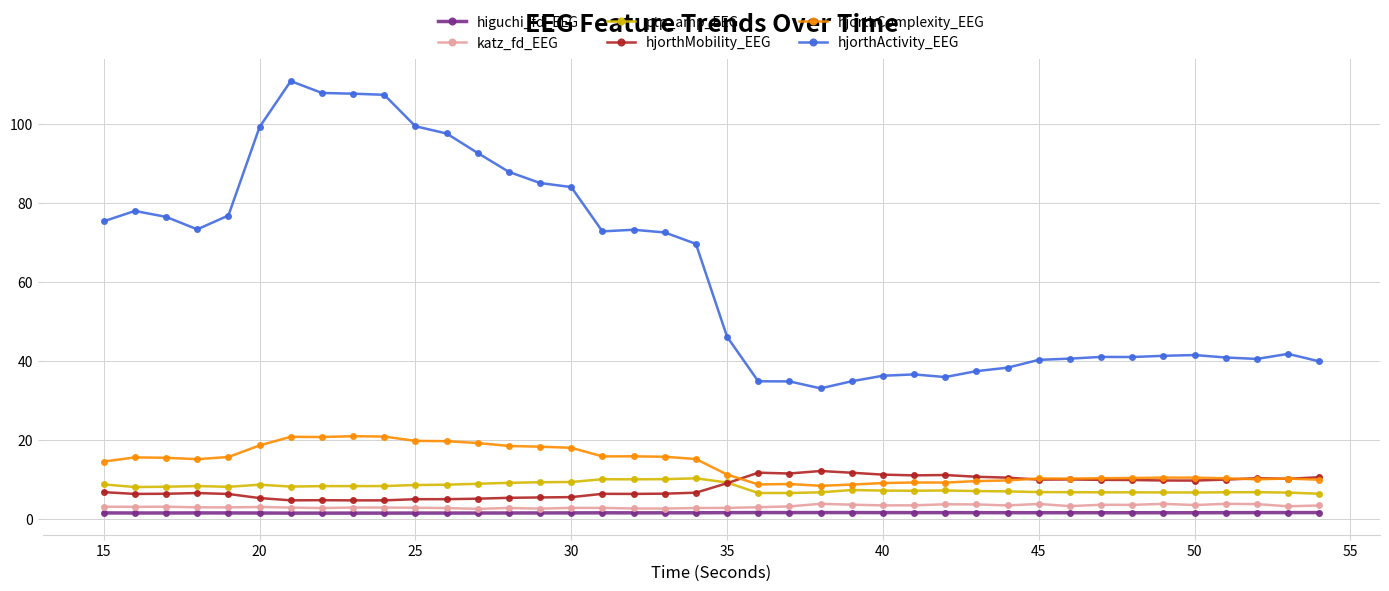

What is the average value of the higuchi_fd_EEG series?

1.7